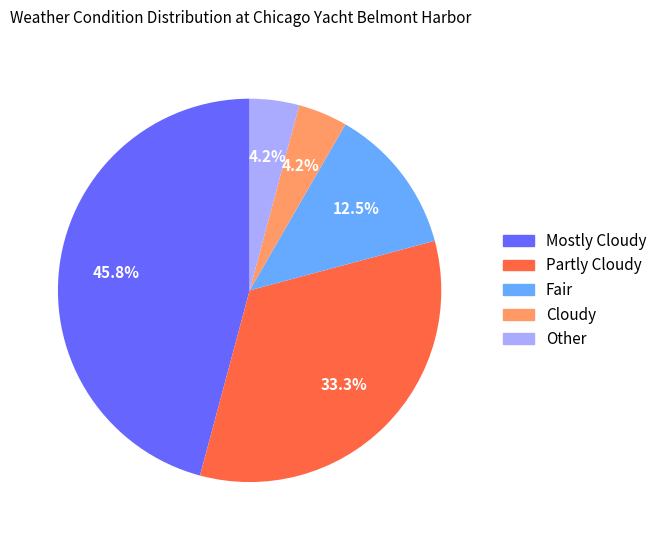

To the nearest percent, what percentage of the pie is Mostly Cloudy?

46%